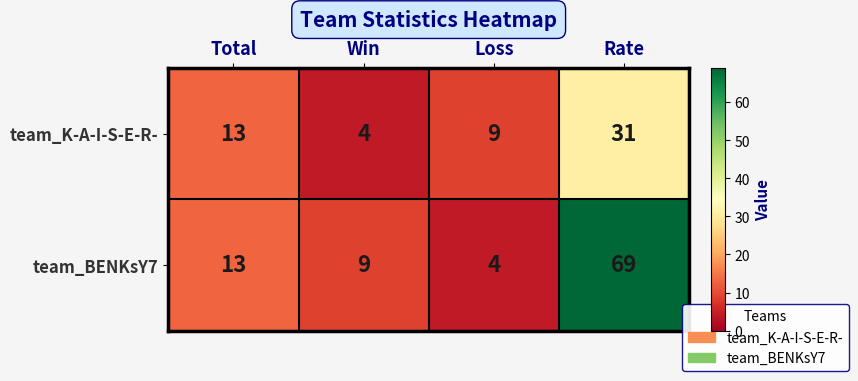

True or false: team_BENKsY7 has a value of 12 at Win.

False